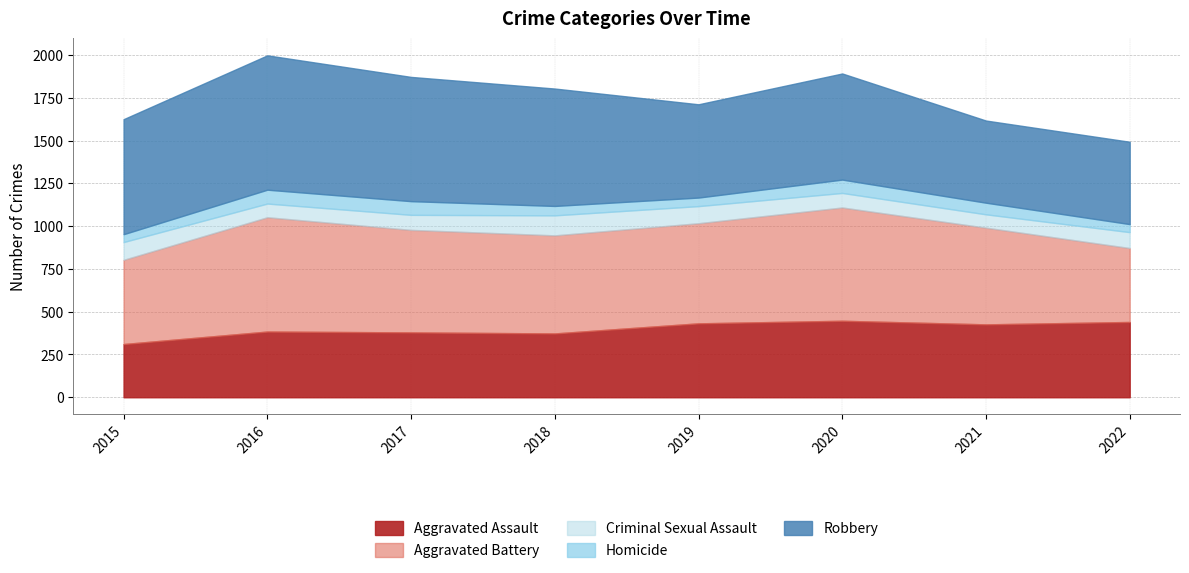

Where is the first local minimum for Criminal Sexual Assault?

2016